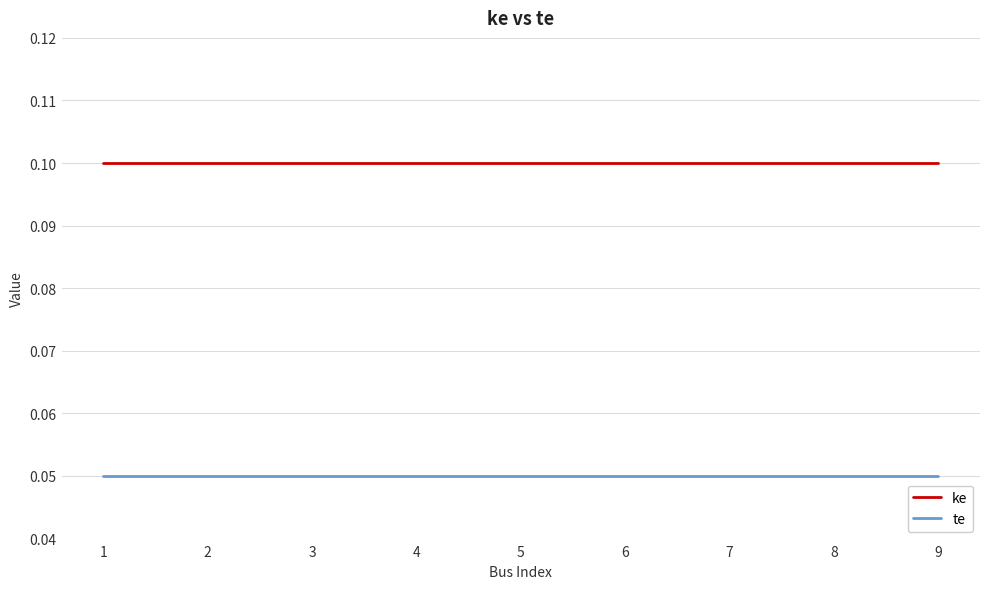

Is the value of ke at 8 greater than the value of te at 7?

Yes